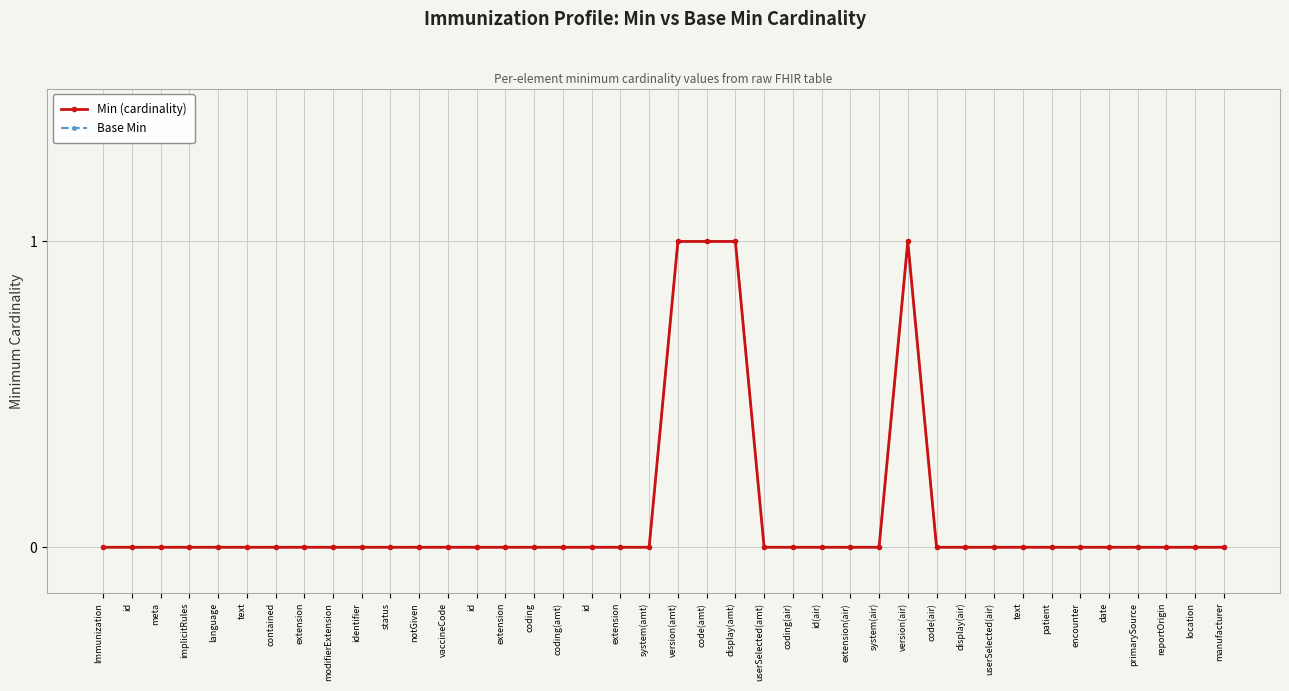

What is the greatest value displayed?

1